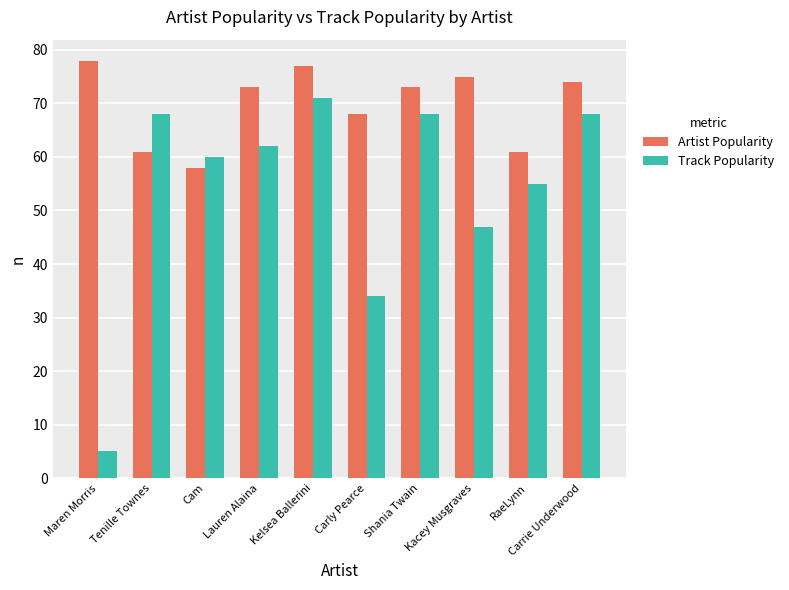

At which label is Track Popularity closest to 38?

Carly Pearce